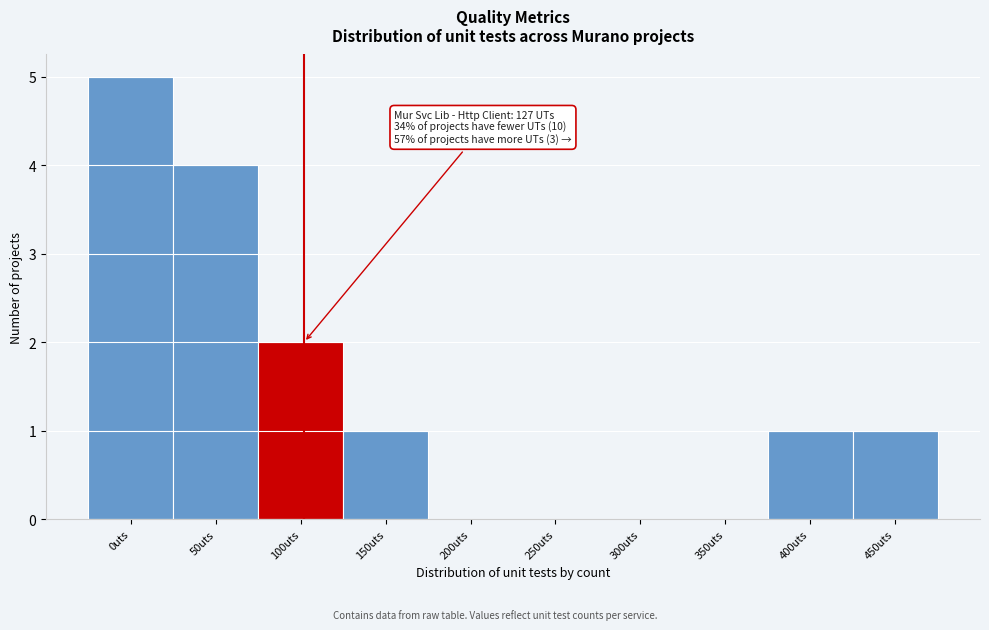

Reading right to left, what are all the values shown in this chart?

450uts=1	400uts=1	350uts=0	300uts=0	250uts=0	200uts=0	150uts=1	100uts=2	50uts=4	0uts=5